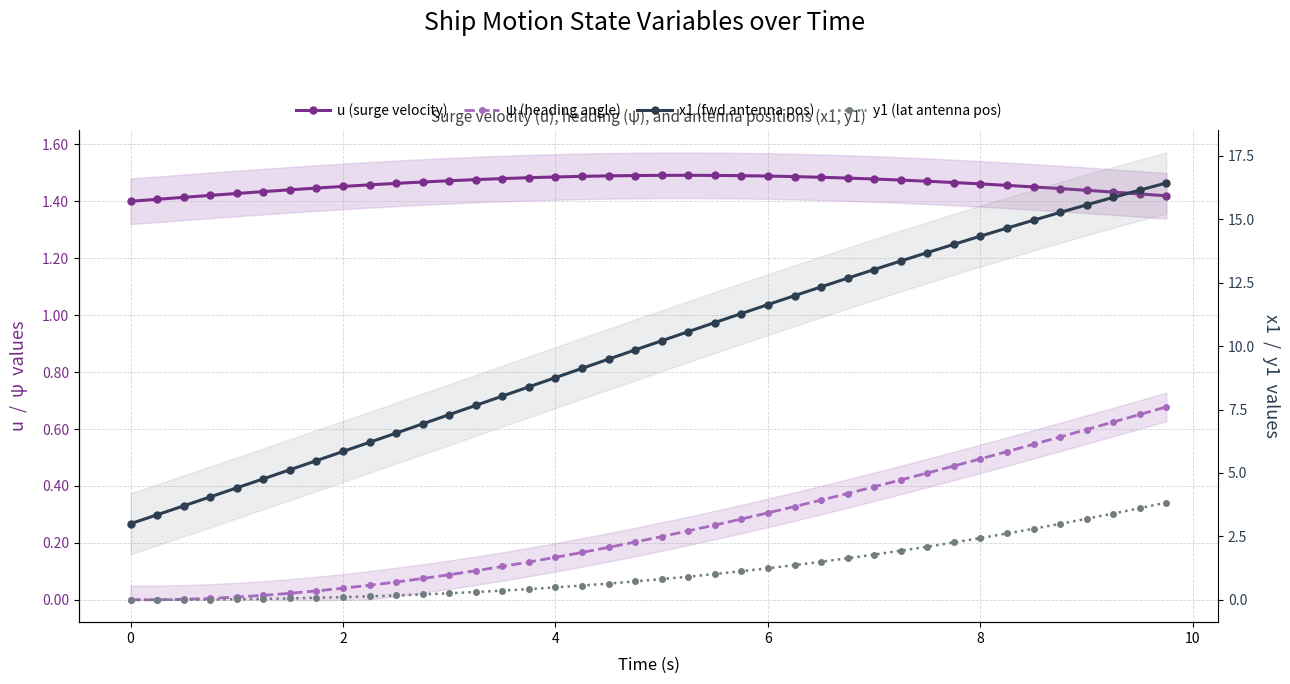

True or false: x1 (fwd antenna pos) has a value of 15.6 at 17.

False